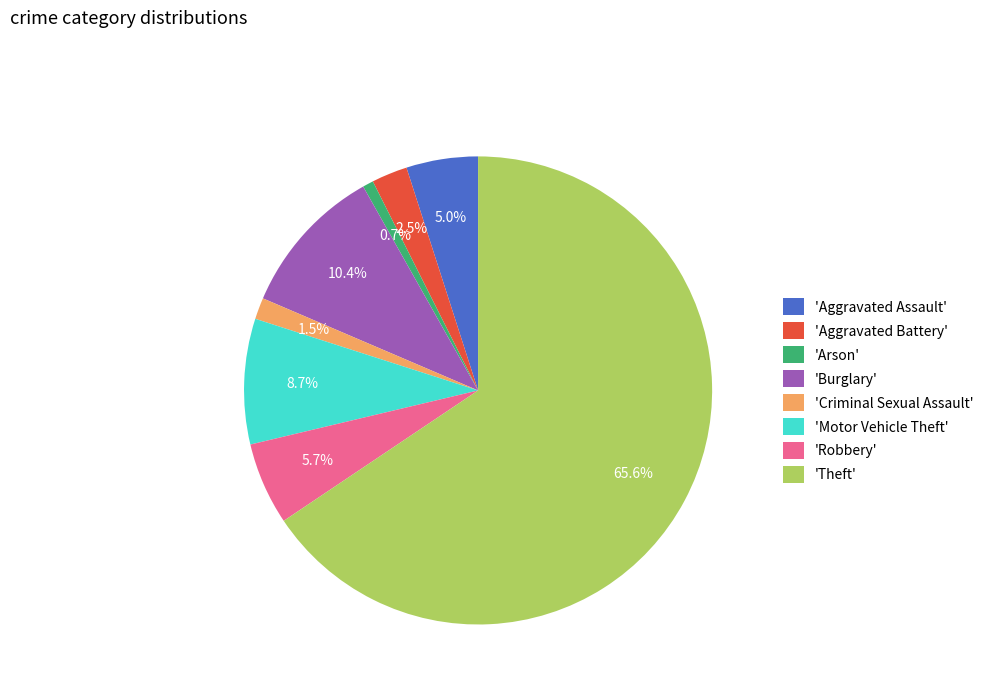

Count the number of slices in the pie.

8